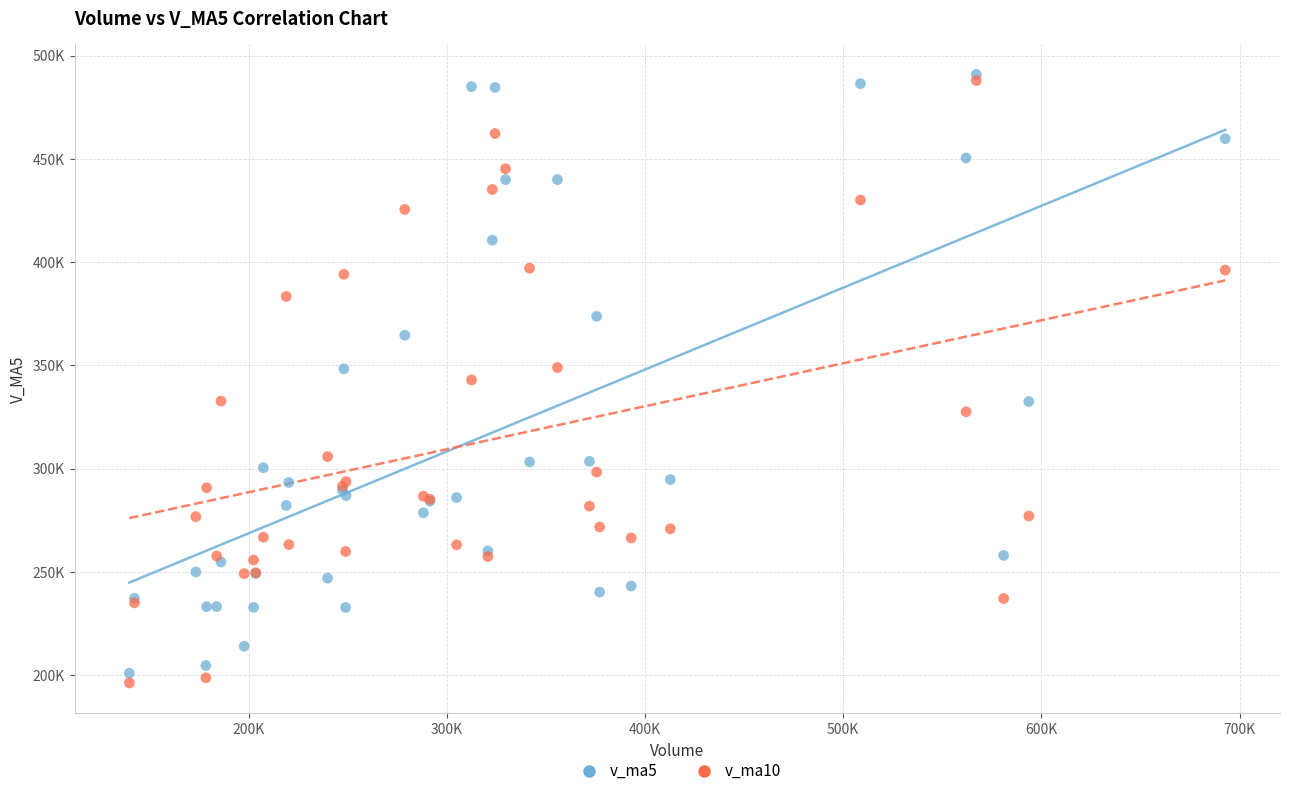

What are all the series names shown in the legend?

v_ma5, v_ma10